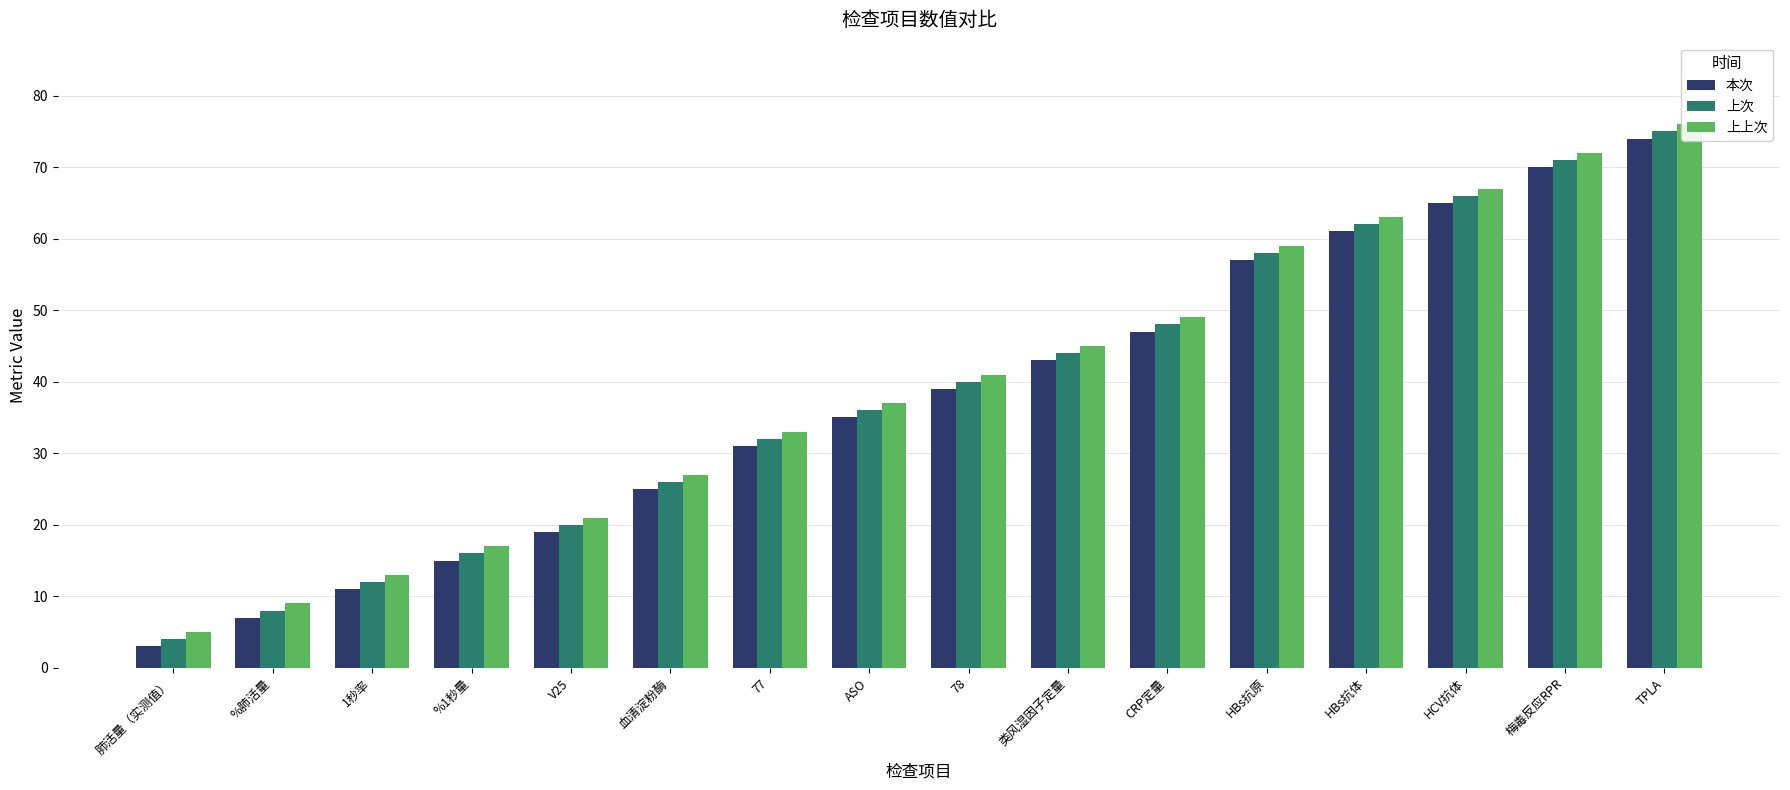

The 本次 series shows 74 at TPLA. True or false?

True